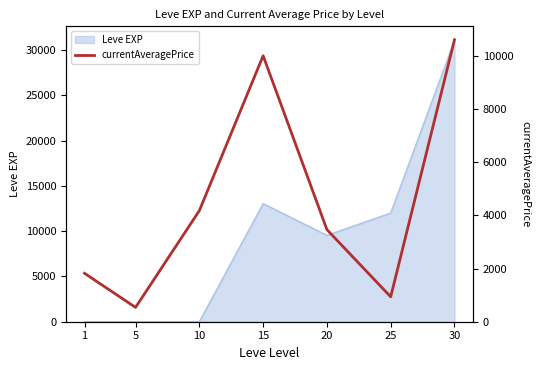

What is the minimum value shown in the chart?

538.8